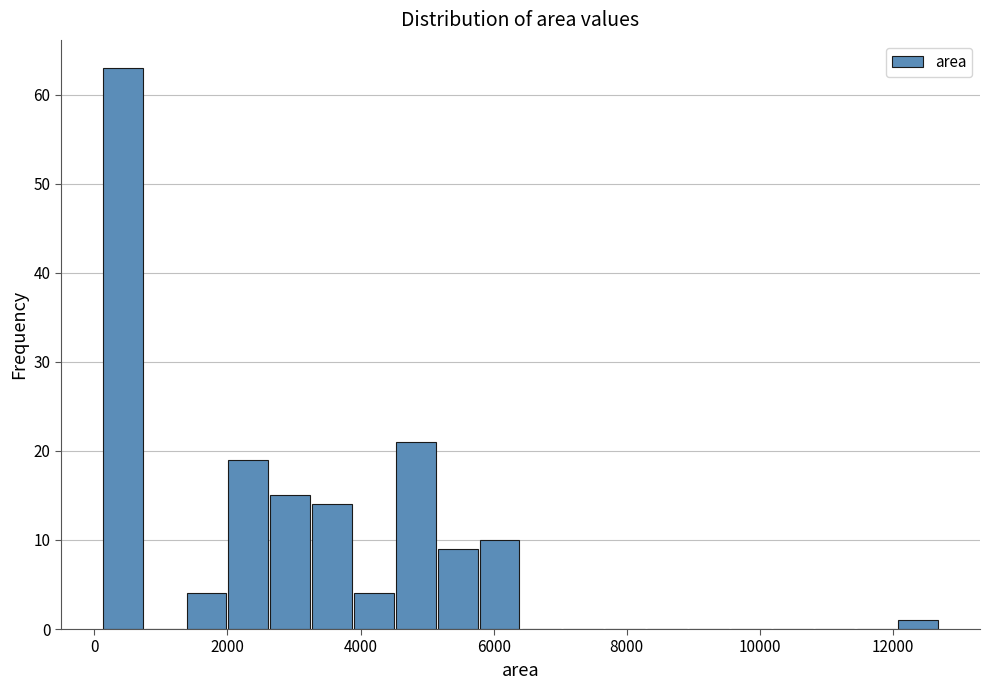

Around what value on the x-axis is the tallest bar? Give the approximate position of its centre, as read against the axis.

400